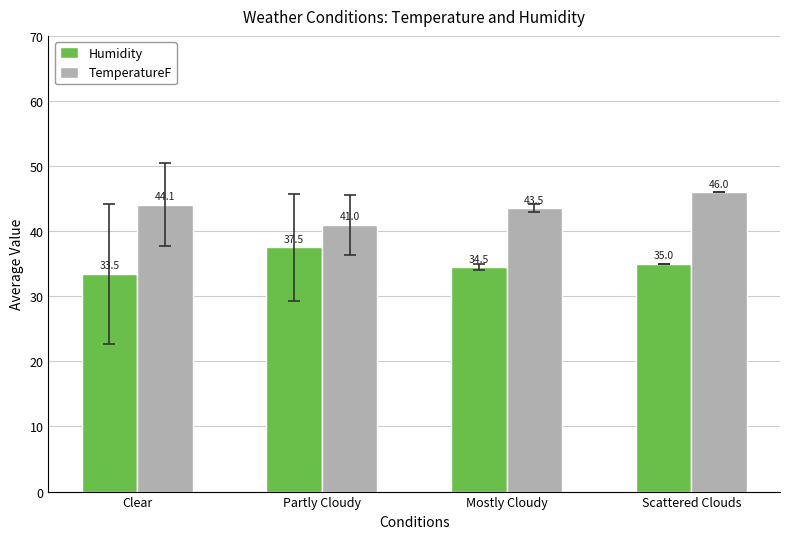

What is the difference between the TemperatureF values at Partly Cloudy and Clear?

3.1